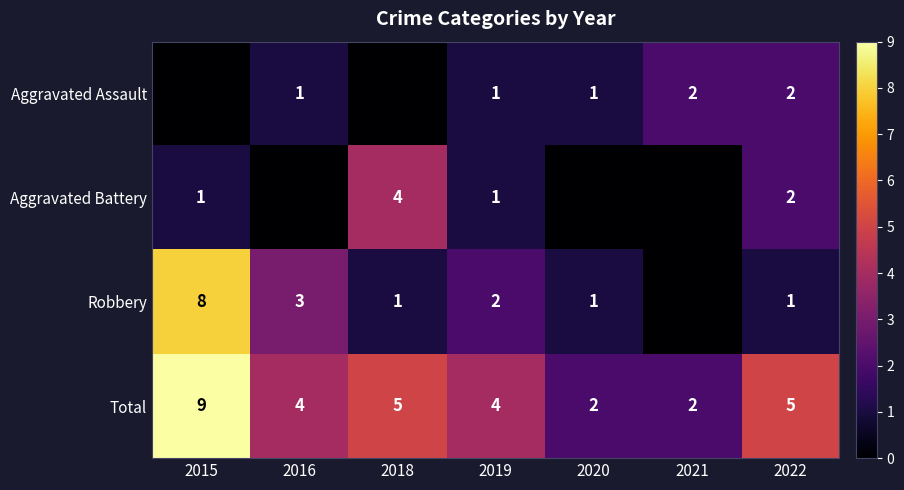

What is the sum of the Aggravated Assault values at 2021 and 2019?

3